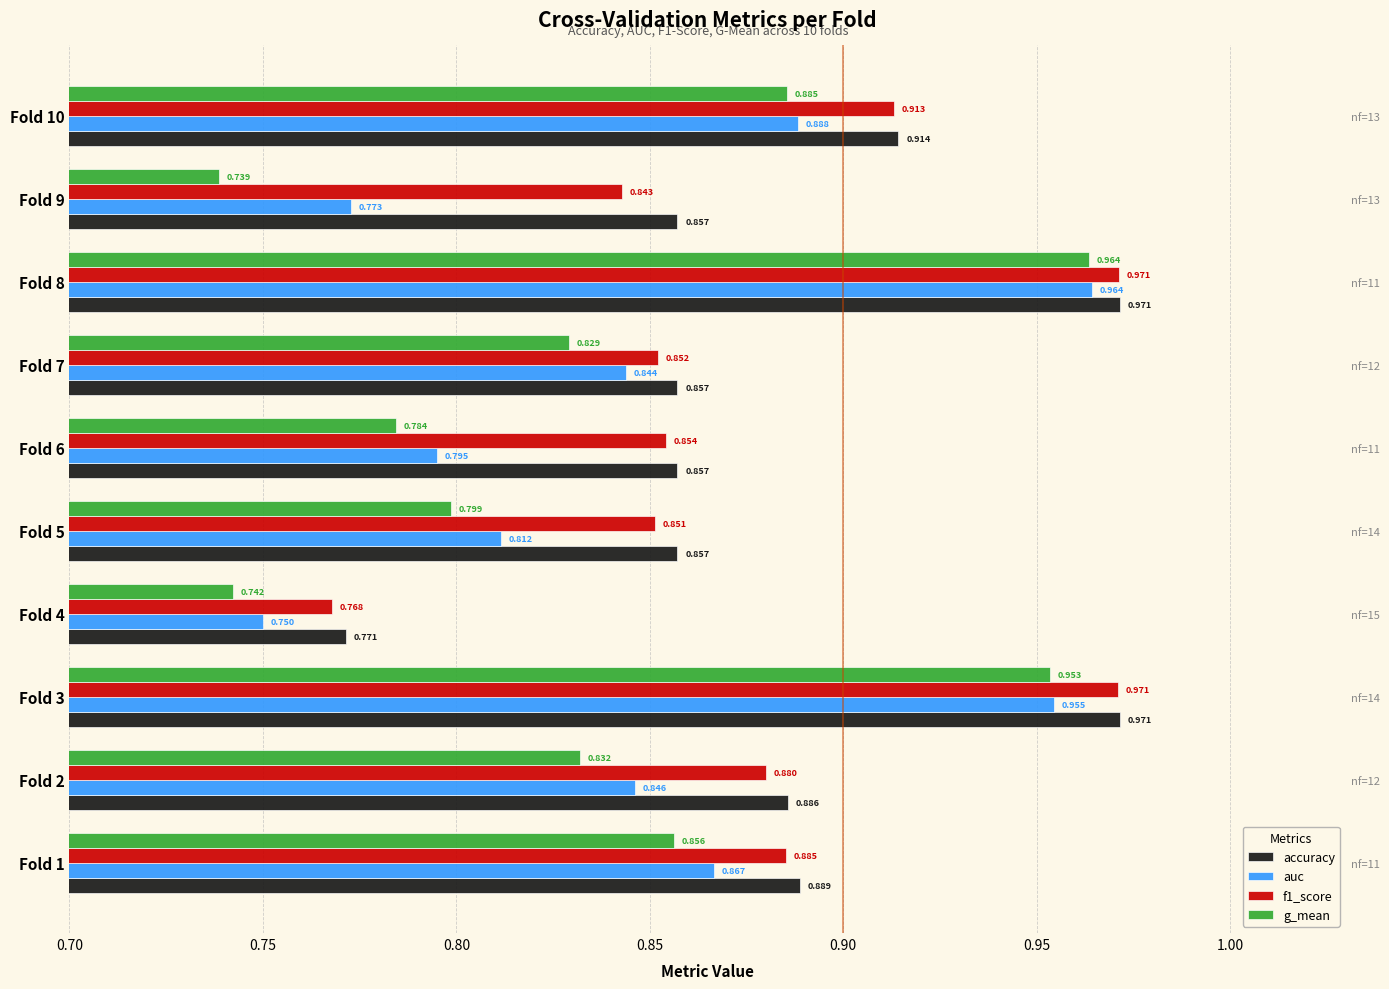

What are all the series names shown in the legend?

accuracy, auc, f1_score, g_mean